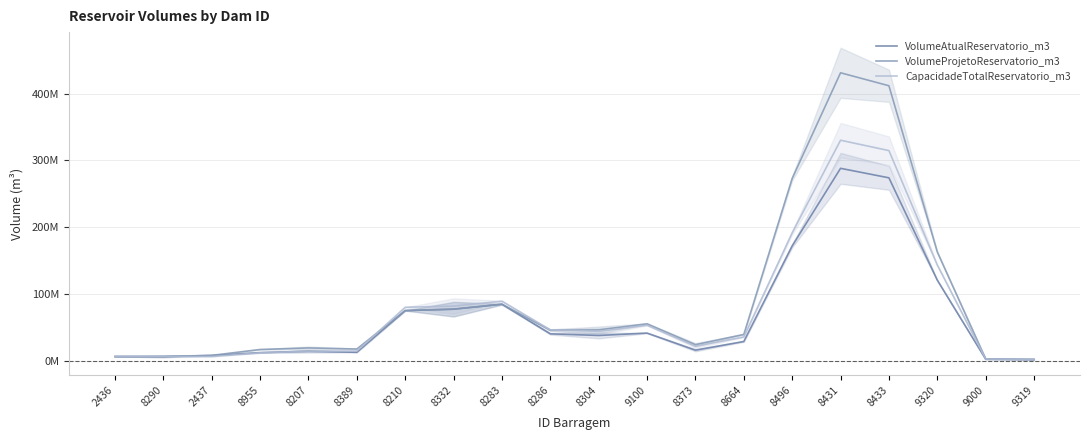

What is the highest value of the CapacidadeTotalReservatorio_m3 series?

330133333.3